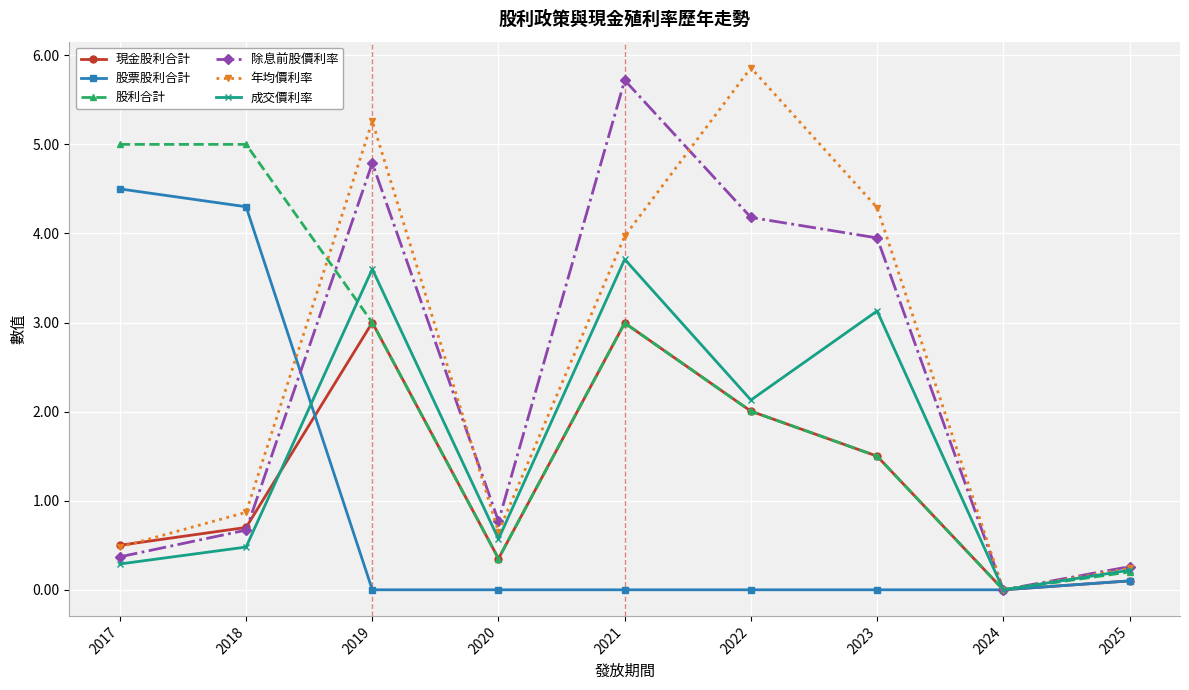

After their last crossing, which series has the higher values: 除息前股價利率 or 現金股利合計?

除息前股價利率